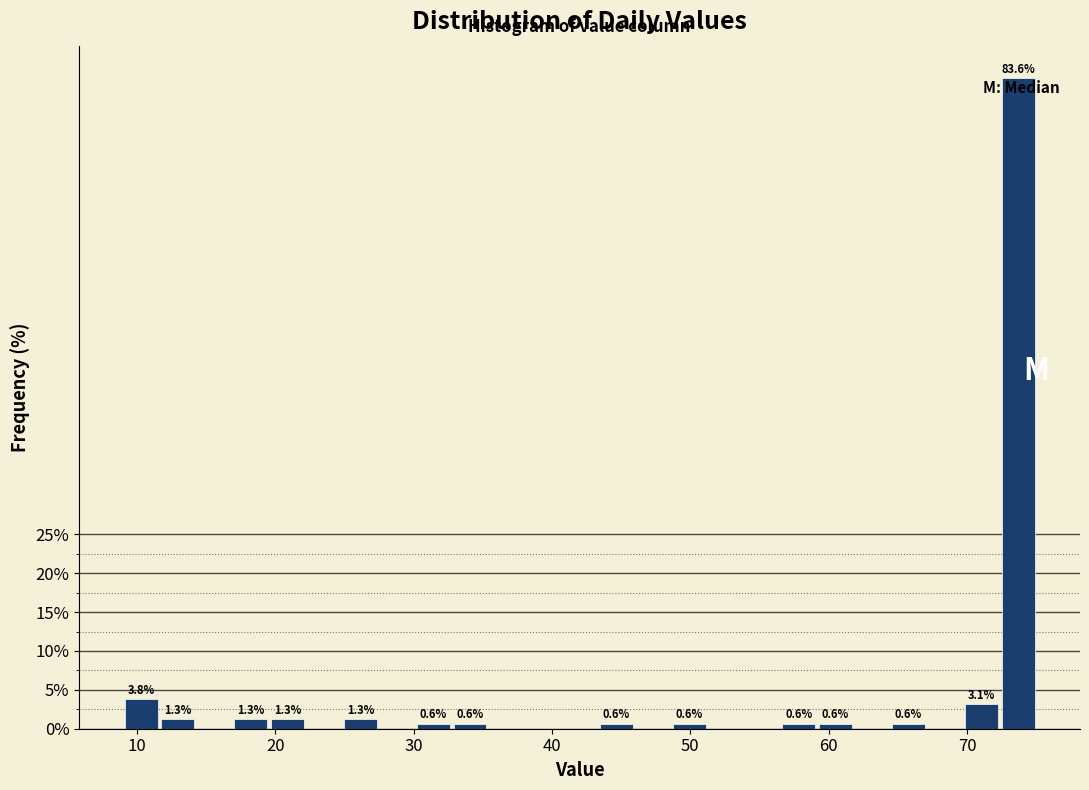

Around what value on the x-axis is the tallest bar? Give the approximate position of its centre, as read against the axis.

74